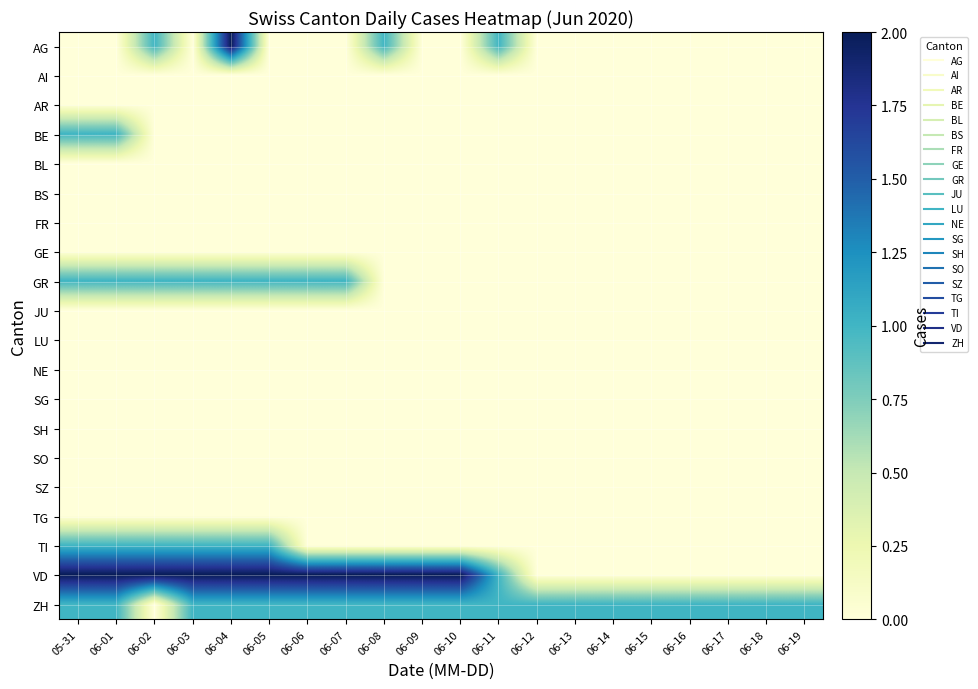

Reading left to right, list all the values displayed in this chart.

AG: 05-31=0	06-01=0	06-02=1	06-03=0	06-04=2	06-05=0	06-06=0	06-07=0	06-08=1	06-09=0	06-10=0	06-11=1	06-12=0	06-13=0	06-14=0	06-15=0	06-16=0	06-17=0	06-18=0	06-19=0
AI: 05-31=0	06-01=0	06-02=0	06-03=0	06-04=0	06-05=0	06-06=0	06-07=0	06-08=0	06-09=0	06-10=0	06-11=0	06-12=0	06-13=0	06-14=0	06-15=0	06-16=0	06-17=0	06-18=0	06-19=0
AR: 05-31=0	06-01=0	06-02=0	06-03=0	06-04=0	06-05=0	06-06=0	06-07=0	06-08=0	06-09=0	06-10=0	06-11=0	06-12=0	06-13=0	06-14=0	06-15=0	06-16=0	06-17=0	06-18=0	06-19=0
BE: 05-31=1	06-01=1	06-02=0	06-03=0	06-04=0	06-05=0	06-06=0	06-07=0	06-08=0	06-09=0	06-10=0	06-11=0	06-12=0	06-13=0	06-14=0	06-15=0	06-16=0	06-17=0	06-18=0	06-19=0
BL: 05-31=0	06-01=0	06-02=0	06-03=0	06-04=0	06-05=0	06-06=0	06-07=0	06-08=0	06-09=0	06-10=0	06-11=0	06-12=0	06-13=0	06-14=0	06-15=0	06-16=0	06-17=0	06-18=0	06-19=0
BS: 05-31=0	06-01=0	06-02=0	06-03=0	06-04=0	06-05=0	06-06=0	06-07=0	06-08=0	06-09=0	06-10=0	06-11=0	06-12=0	06-13=0	06-14=0	06-15=0	06-16=0	06-17=0	06-18=0	06-19=0
FR: 05-31=0	06-01=0	06-02=0	06-03=0	06-04=0	06-05=0	06-06=0	06-07=0	06-08=0	06-09=0	06-10=0	06-11=0	06-12=0	06-13=0	06-14=0	06-15=0	06-16=0	06-17=0	06-18=0	06-19=0
GE: 05-31=0	06-01=0	06-02=0	06-03=0	06-04=0	06-05=0	06-06=0	06-07=0	06-08=0	06-09=0	06-10=0	06-11=0	06-12=0	06-13=0	06-14=0	06-15=0	06-16=0	06-17=0	06-18=0	06-19=0
GR: 05-31=1	06-01=1	06-02=1	06-03=1	06-04=1	06-05=1	06-06=1	06-07=1	06-08=0	06-09=0	06-10=0	06-11=0	06-12=0	06-13=0	06-14=0	06-15=0	06-16=0	06-17=0	06-18=0	06-19=0
JU: 05-31=0	06-01=0	06-02=0	06-03=0	06-04=0	06-05=0	06-06=0	06-07=0	06-08=0	06-09=0	06-10=0	06-11=0	06-12=0	06-13=0	06-14=0	06-15=0	06-16=0	06-17=0	06-18=0	06-19=0
LU: 05-31=0	06-01=0	06-02=0	06-03=0	06-04=0	06-05=0	06-06=0	06-07=0	06-08=0	06-09=0	06-10=0	06-11=0	06-12=0	06-13=0	06-14=0	06-15=0	06-16=0	06-17=0	06-18=0	06-19=0
NE: 05-31=0	06-01=0	06-02=0	06-03=0	06-04=0	06-05=0	06-06=0	06-07=0	06-08=0	06-09=0	06-10=0	06-11=0	06-12=0	06-13=0	06-14=0	06-15=0	06-16=0	06-17=0	06-18=0	06-19=0
SG: 05-31=0	06-01=0	06-02=0	06-03=0	06-04=0	06-05=0	06-06=0	06-07=0	06-08=0	06-09=0	06-10=0	06-11=0	06-12=0	06-13=0	06-14=0	06-15=0	06-16=0	06-17=0	06-18=0	06-19=0
SH: 05-31=0	06-01=0	06-02=0	06-03=0	06-04=0	06-05=0	06-06=0	06-07=0	06-08=0	06-09=0	06-10=0	06-11=0	06-12=0	06-13=0	06-14=0	06-15=0	06-16=0	06-17=0	06-18=0	06-19=0
SO: 05-31=0	06-01=0	06-02=0	06-03=0	06-04=0	06-05=0	06-06=0	06-07=0	06-08=0	06-09=0	06-10=0	06-11=0	06-12=0	06-13=0	06-14=0	06-15=0	06-16=0	06-17=0	06-18=0	06-19=0
SZ: 05-31=0	06-01=0	06-02=0	06-03=0	06-04=0	06-05=0	06-06=0	06-07=0	06-08=0	06-09=0	06-10=0	06-11=0	06-12=0	06-13=0	06-14=0	06-15=0	06-16=0	06-17=0	06-18=0	06-19=0
TG: 05-31=0	06-01=0	06-02=0	06-03=0	06-04=0	06-05=0	06-06=0	06-07=0	06-08=0	06-09=0	06-10=0	06-11=0	06-12=0	06-13=0	06-14=0	06-15=0	06-16=0	06-17=0	06-18=0	06-19=0
TI: 05-31=1	06-01=1	06-02=1	06-03=1	06-04=1	06-05=1	06-06=0	06-07=0	06-08=0	06-09=0	06-10=0	06-11=0	06-12=0	06-13=0	06-14=0	06-15=0	06-16=0	06-17=0	06-18=0	06-19=0
VD: 05-31=2	06-01=2	06-02=2	06-03=2	06-04=2	06-05=2	06-06=2	06-07=2	06-08=2	06-09=2	06-10=2	06-11=1	06-12=0	06-13=0	06-14=0	06-15=0	06-16=0	06-17=0	06-18=0	06-19=0
ZH: 05-31=1	06-01=1	06-02=0	06-03=1	06-04=1	06-05=1	06-06=1	06-07=1	06-08=1	06-09=1	06-10=1	06-11=1	06-12=1	06-13=1	06-14=1	06-15=1	06-16=1	06-17=1	06-18=1	06-19=1